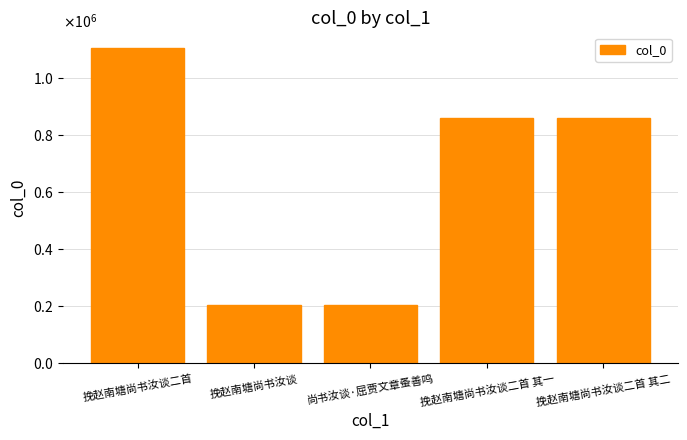

Reading right to left, list all the values displayed in this chart.

挽赵南塘尚书汝谈二首 其二=860047	挽赵南塘尚书汝谈二首 其一=860048	尚书汝谈·屈贾文章蚤善鸣=203903	挽赵南塘尚书汝谈=203902	挽赵南塘尚书汝谈二首=1106292